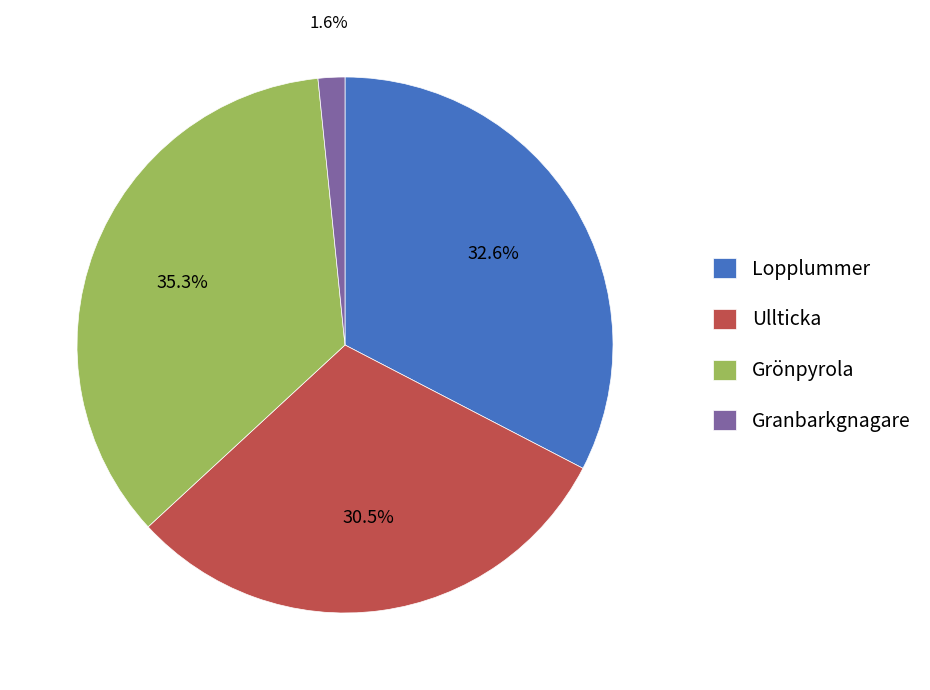

What is the largest slice in the pie chart?

Grönpyrola